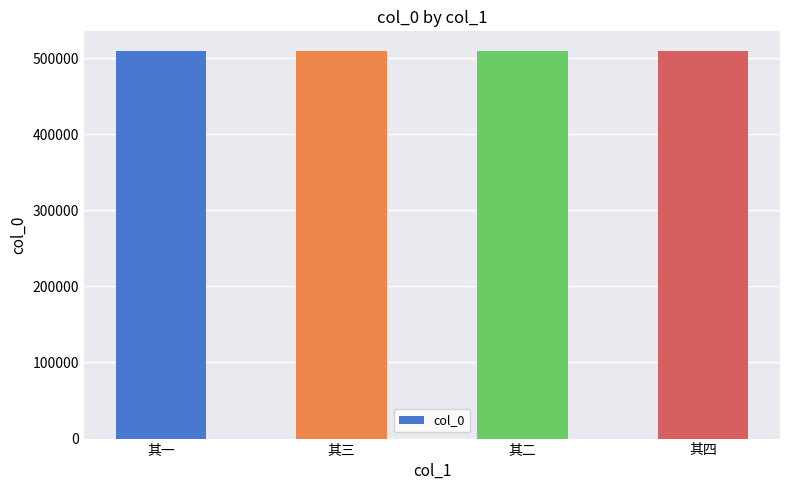

What is the approximate value at 其三?

509636